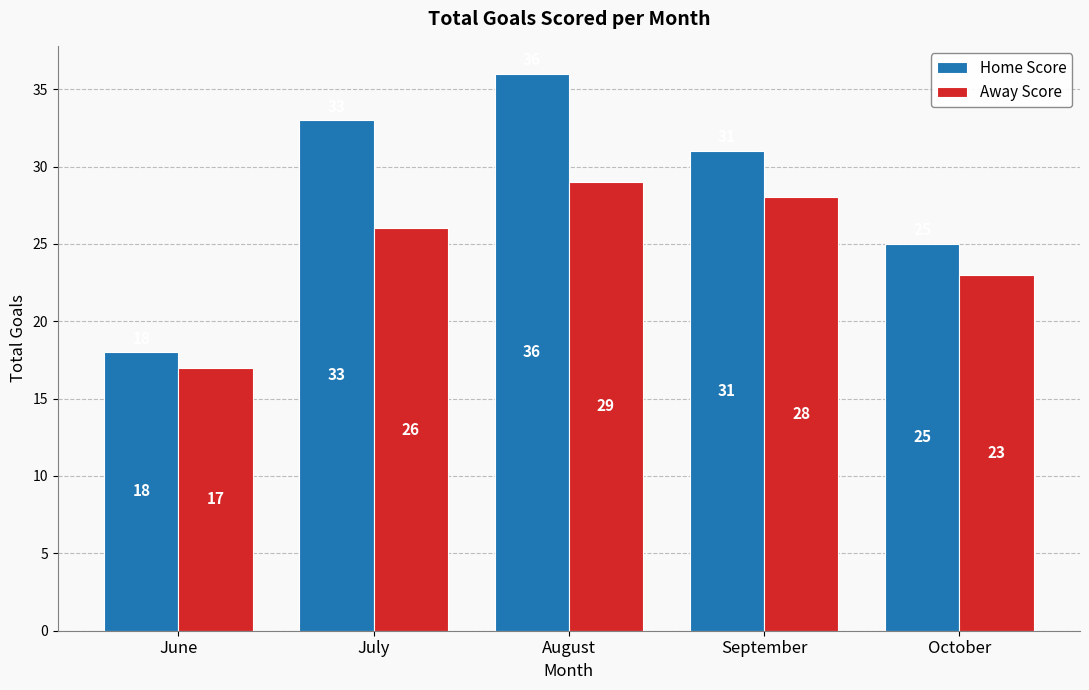

What is the smallest value displayed?

17